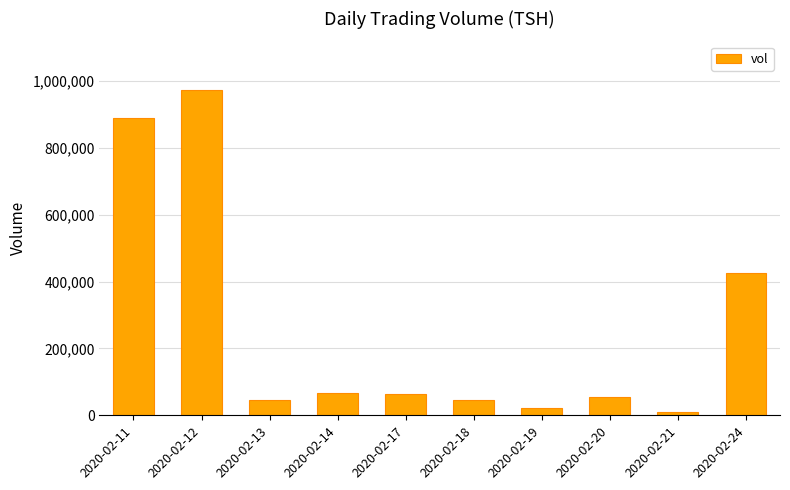

How many bars are there in total?

10